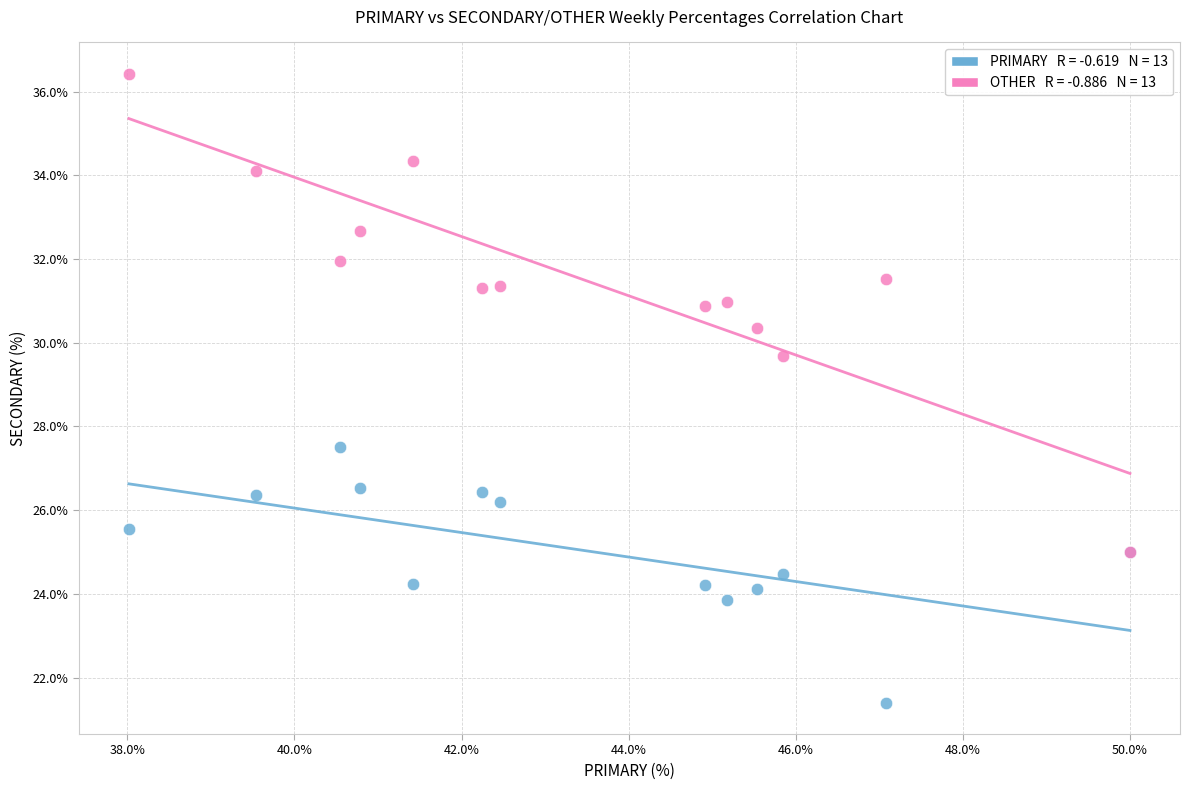

Across all series, what Y value is closest to 28?

27.5